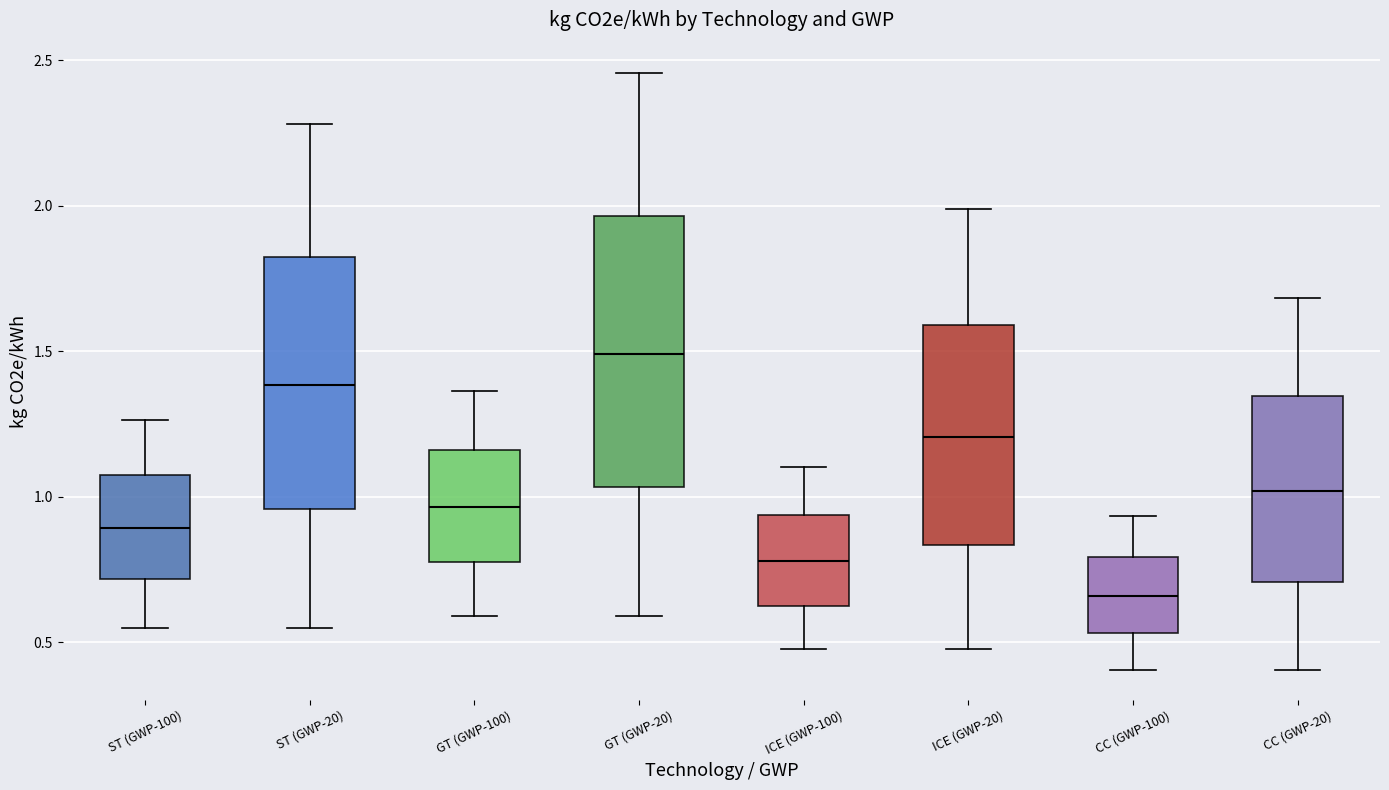

Reading left to right, transcribe this box plot: for each box, give where its median line is, the range the box spans, and where its two whiskers end, as read against the y-axis. The values are not printed on the chart, so give them approximately, as read against the axis.

ST (GWP-100): median 0.90, box 0.70 to 1.10, whiskers 0.55 to 1.25
ST (GWP-20): median 1.40, box 0.95 to 1.80, whiskers 0.55 to 2.30
GT (GWP-100): median 0.95, box 0.75 to 1.15, whiskers 0.60 to 1.35
GT (GWP-20): median 1.50, box 1.05 to 1.95, whiskers 0.60 to 2.45
ICE (GWP-100): median 0.80, box 0.65 to 0.95, whiskers 0.50 to 1.10
ICE (GWP-20): median 1.20, box 0.85 to 1.60, whiskers 0.50 to 2.00
CC (GWP-100): median 0.65, box 0.55 to 0.80, whiskers 0.40 to 0.95
CC (GWP-20): median 1.00, box 0.70 to 1.35, whiskers 0.40 to 1.70